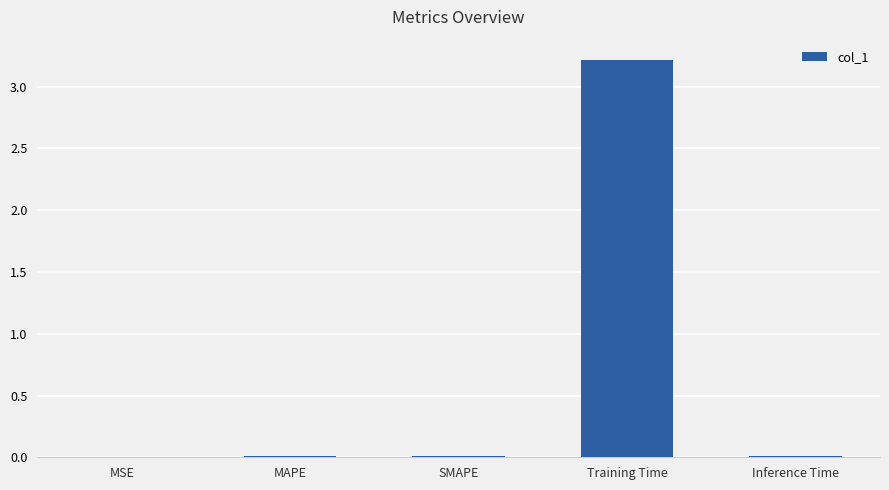

Which has a higher value, SMAPE or Training Time?

Training Time